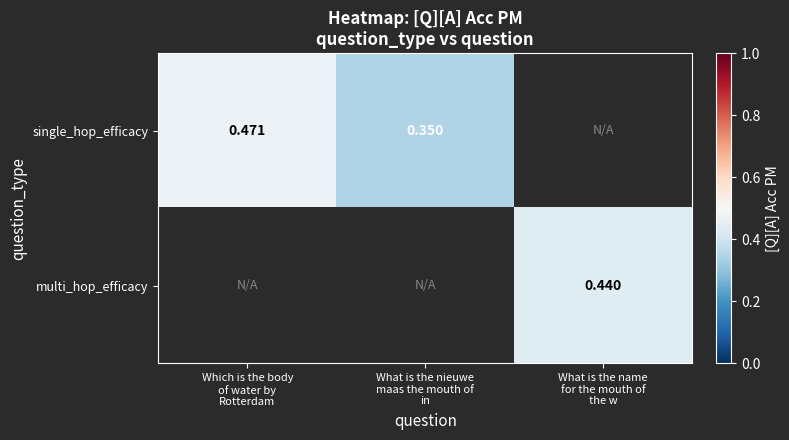

What value does the single_hop_efficacy series have at Which is the body of water by Rotterdam?

0.5